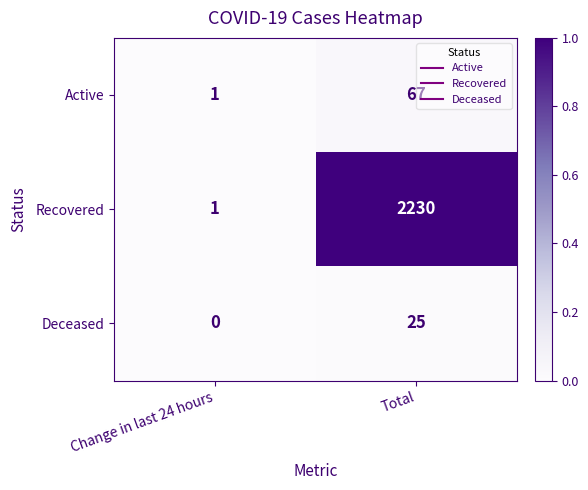

What is the total value across all series at Total?

2322